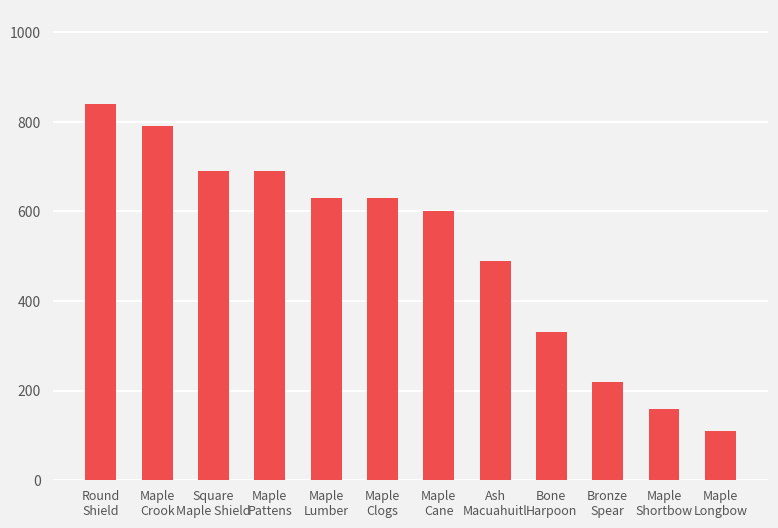

True or false: the data shows 1305 at Round
Shield.

False